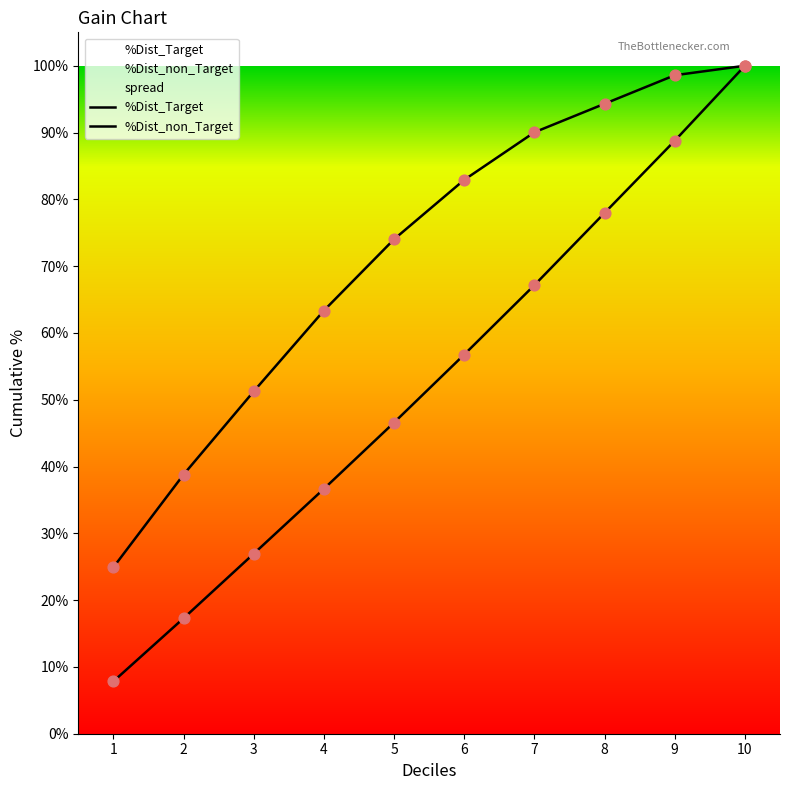

At which category is the sum across all series the highest?

10